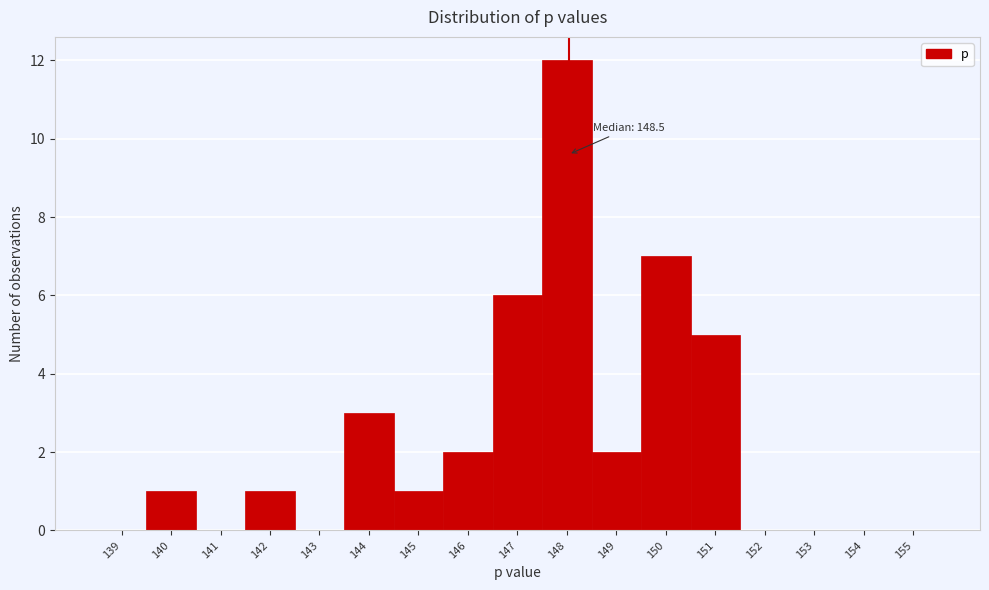

Reading left to right, what are all the values shown in this chart?

139=0	140=1	141=0	142=1	143=0	144=3	145=1	146=2	147=6	148=12	149=2	150=7	151=5	152=0	153=0	154=0	155=0